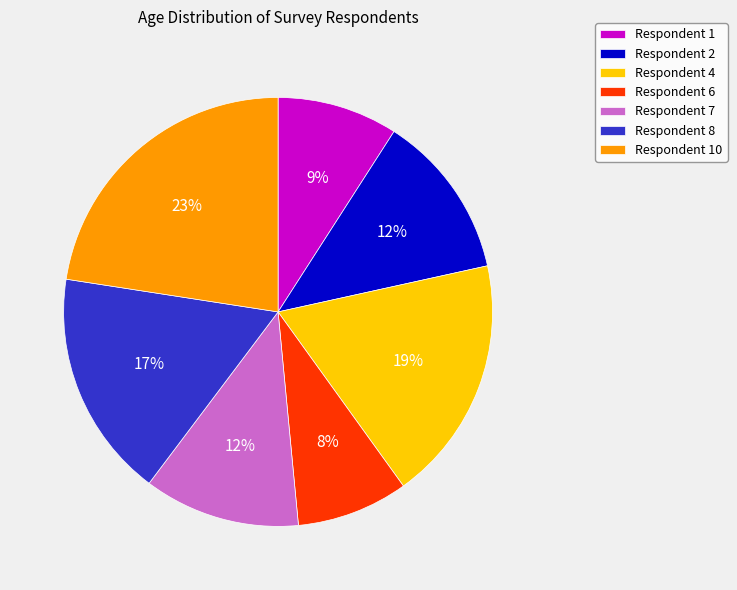

Which has a higher value, Respondent 8 or Respondent 2?

Respondent 8